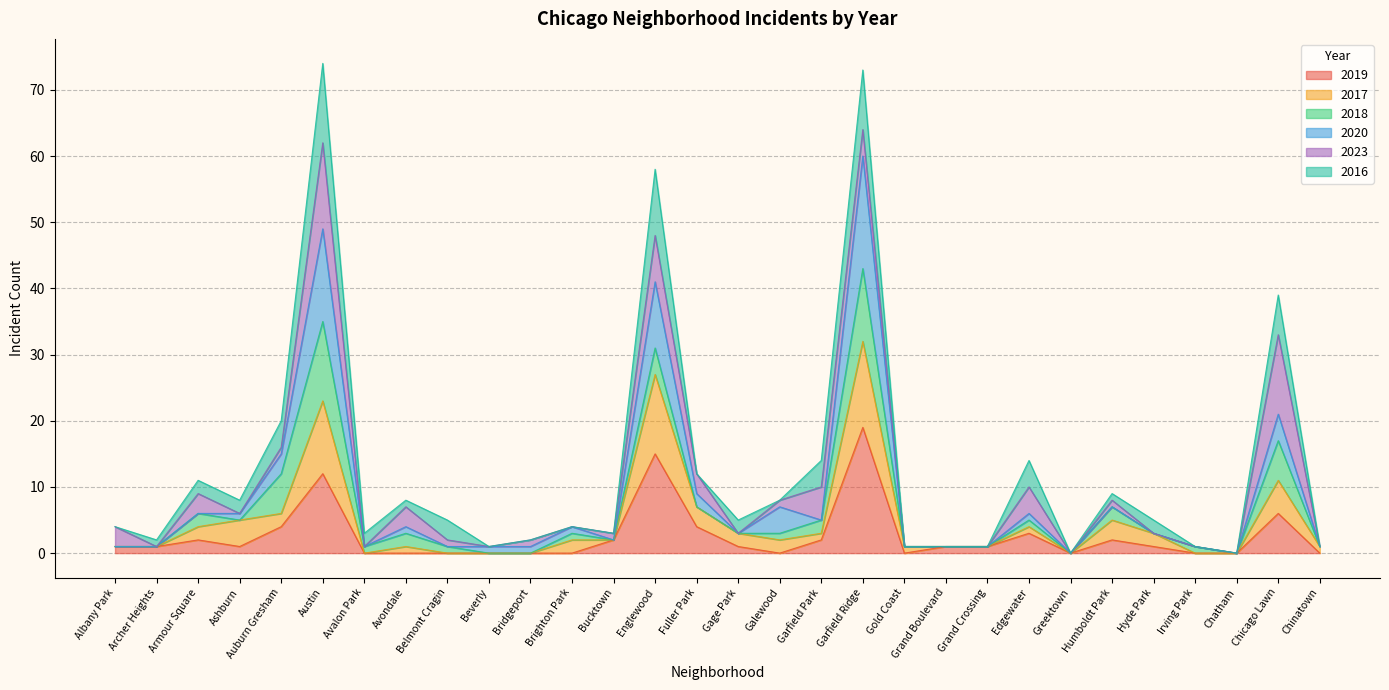

Where does the 2017 series first go above 2?

Armour Square